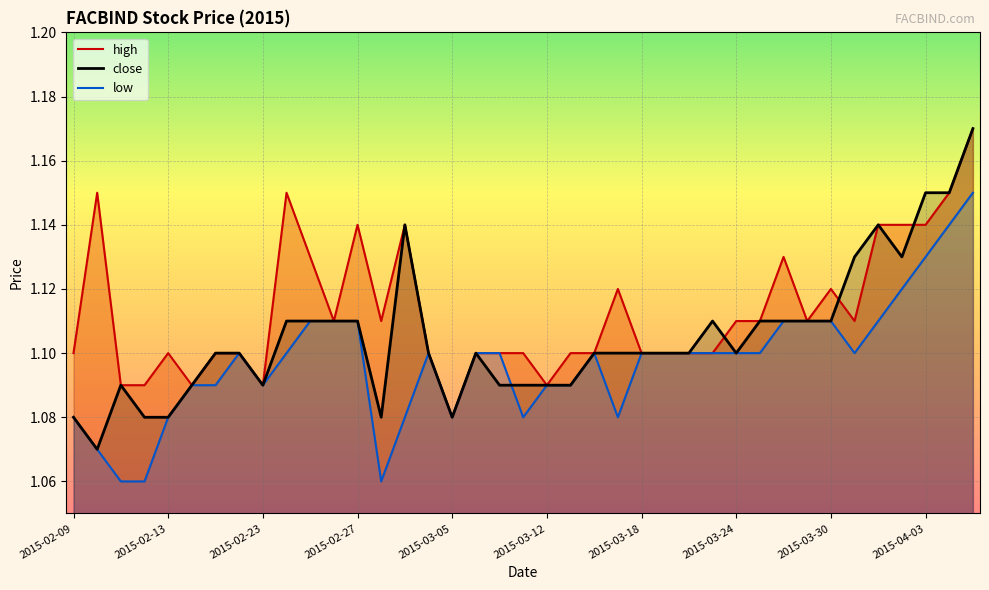

How many lines are shown in the chart?

3